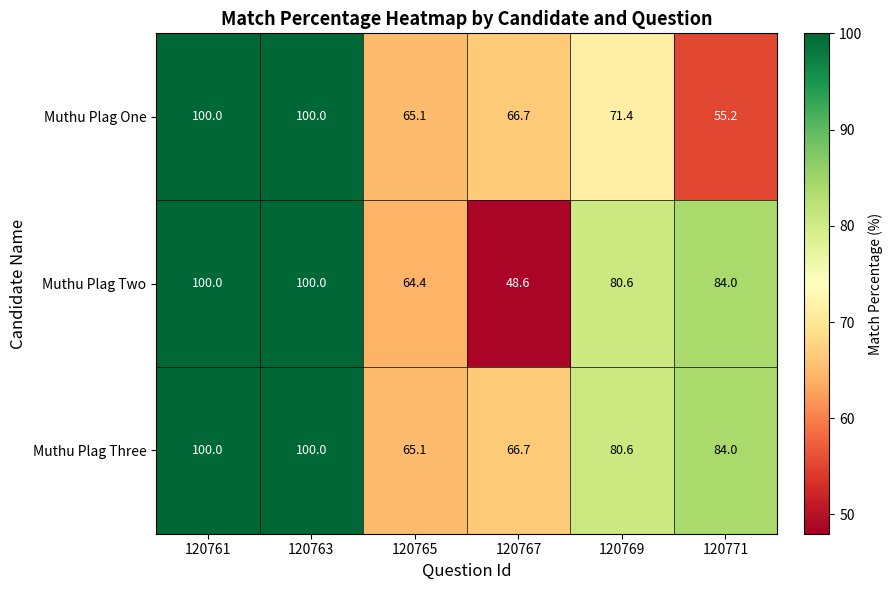

What is the average value of the Muthu Plag One series?

76.4